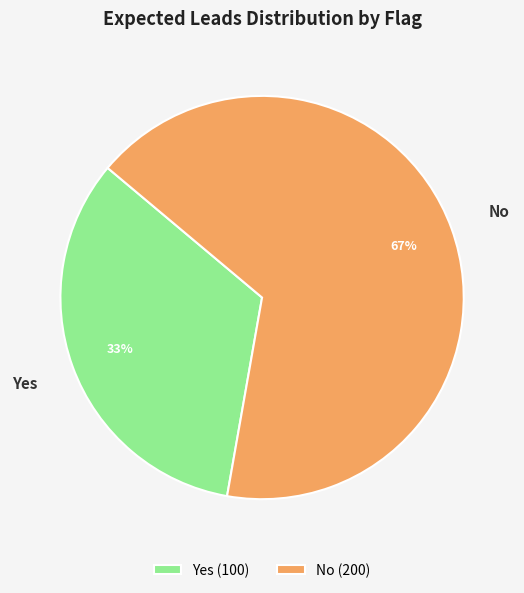

Combined, do No and Yes account for over 50%?

Yes